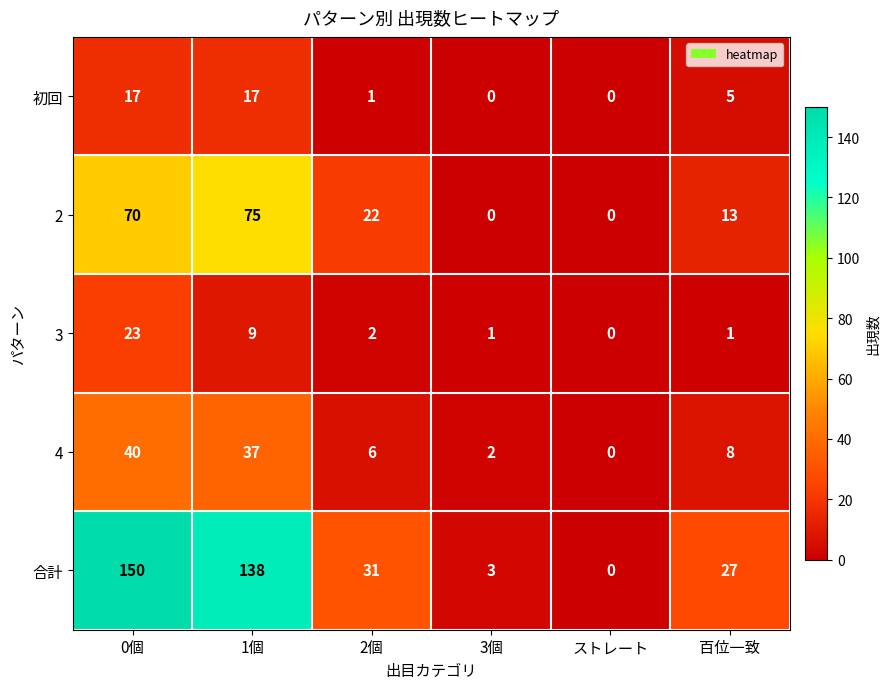

What is the sum of the 2 values at 1個 and ストレート?

75